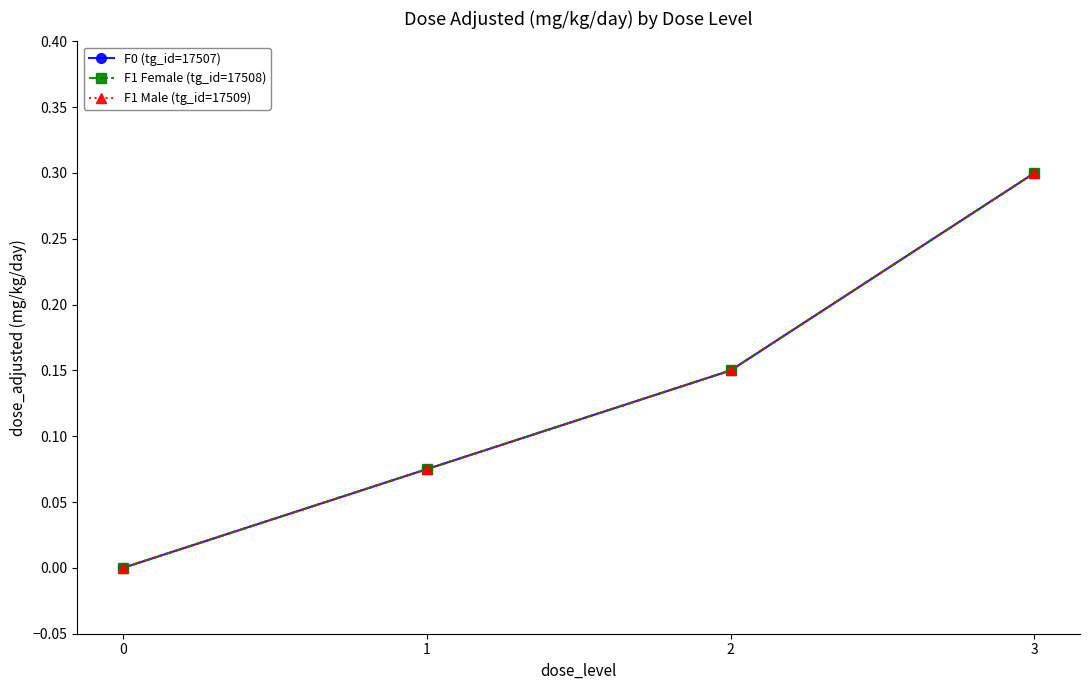

What is the value of the F1 Male (tg_id=17509) point at the 2nd from the left?

0.1